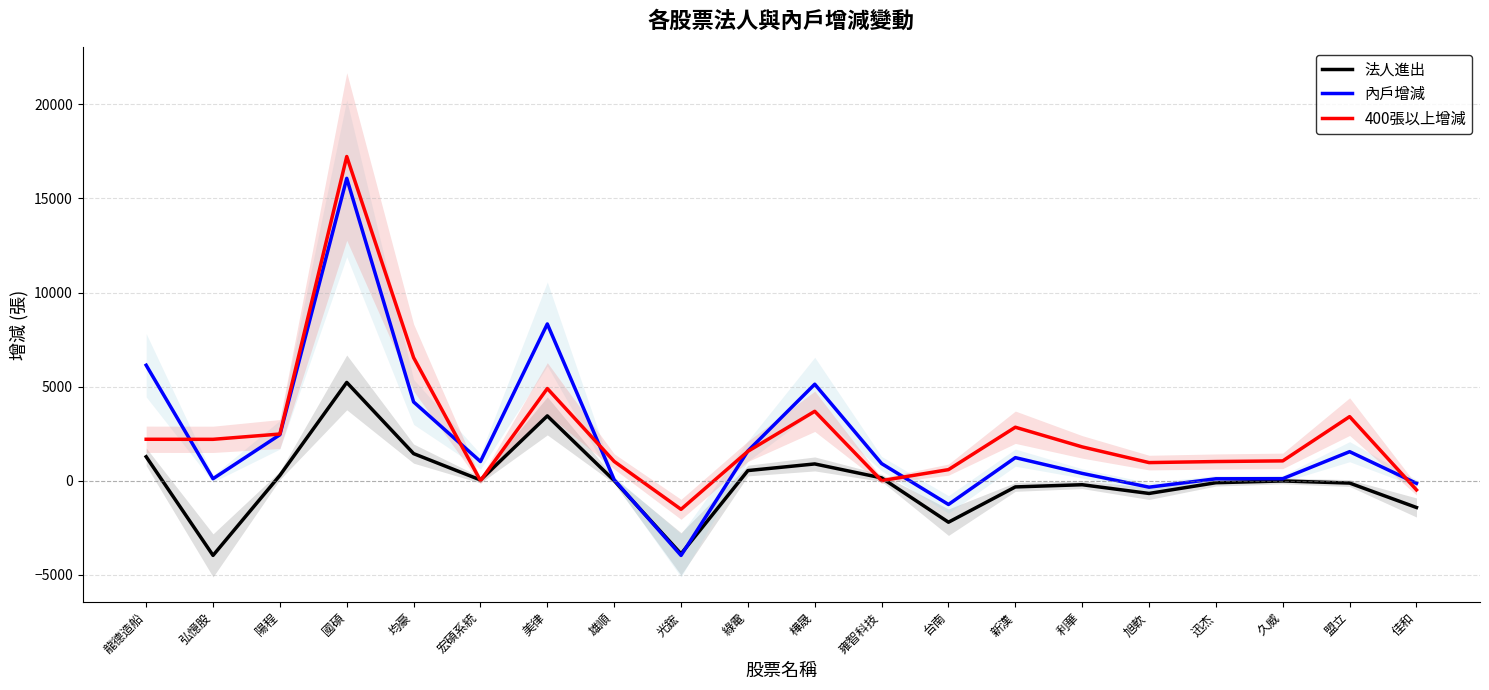

True or false: 內戶增減 has a value of 169 at 久威.

False